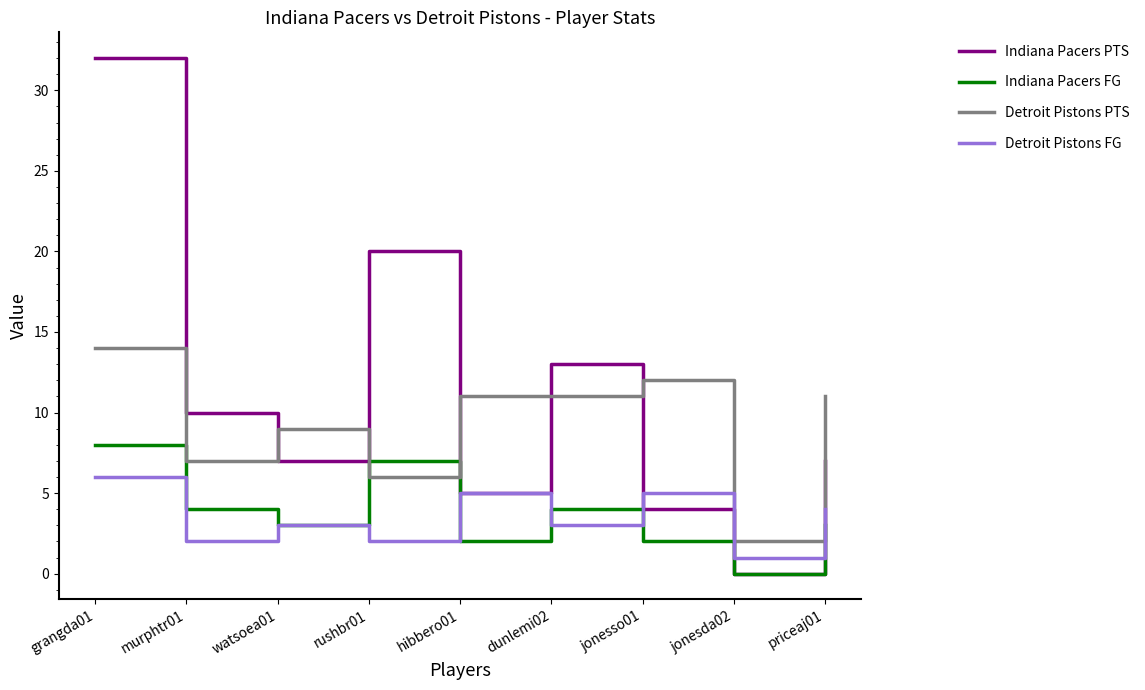

Which series has the largest total across all categories?

Indiana Pacers PTS